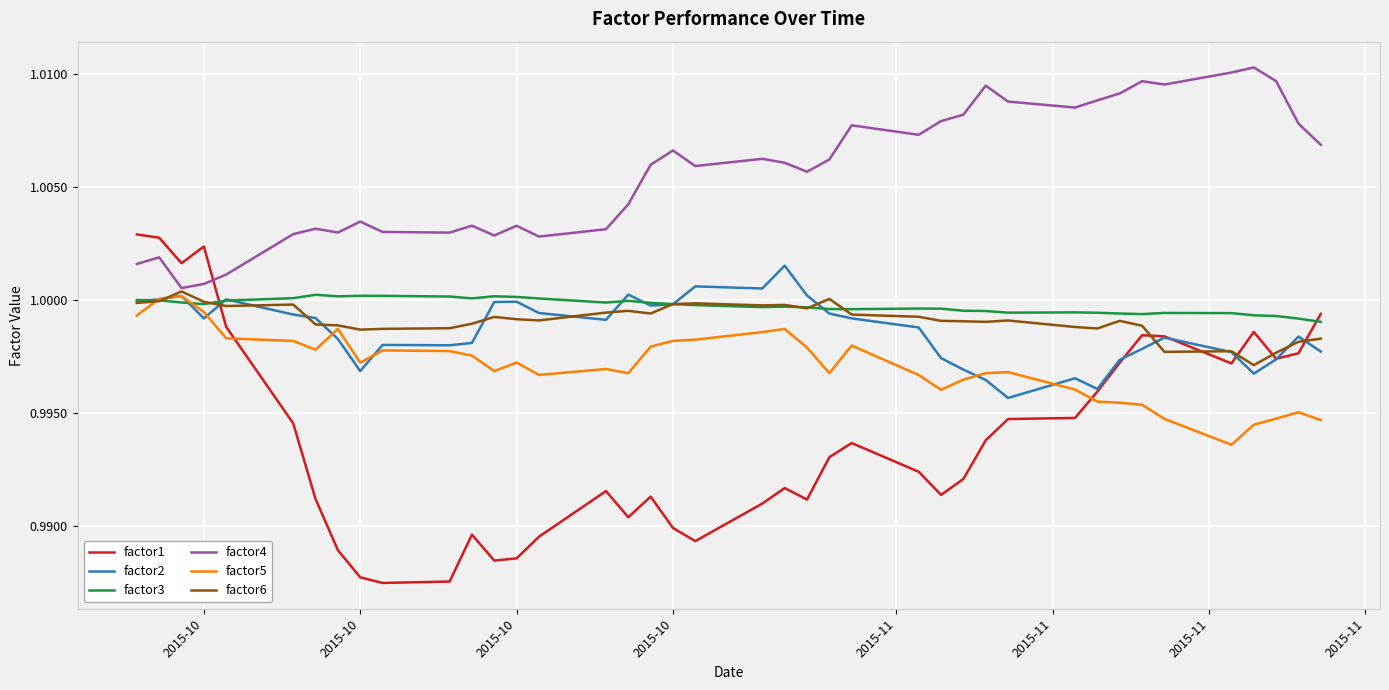

Which series has the largest total across all categories?

factor4